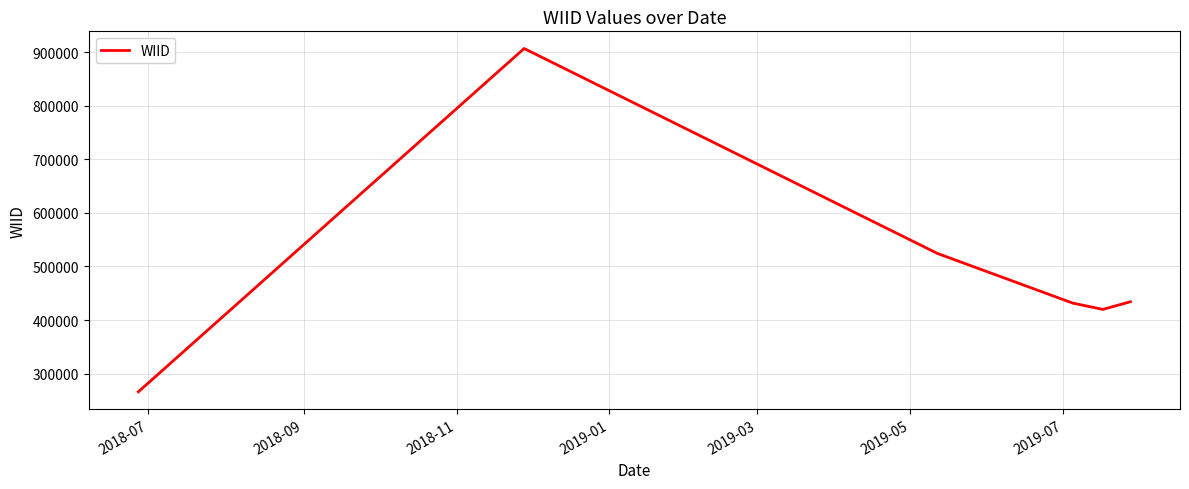

What is the greatest value displayed?

907065